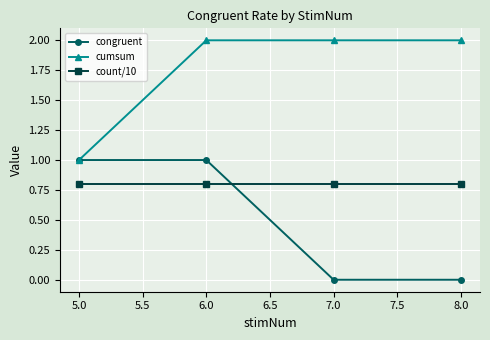

What is the maximum value for count/10?

0.8